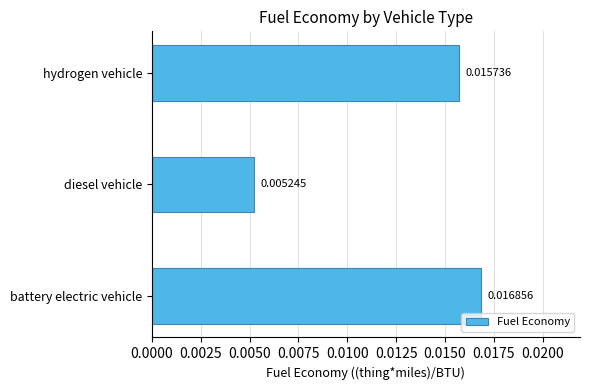

Between battery electric vehicle and diesel vehicle, which is larger?

battery electric vehicle